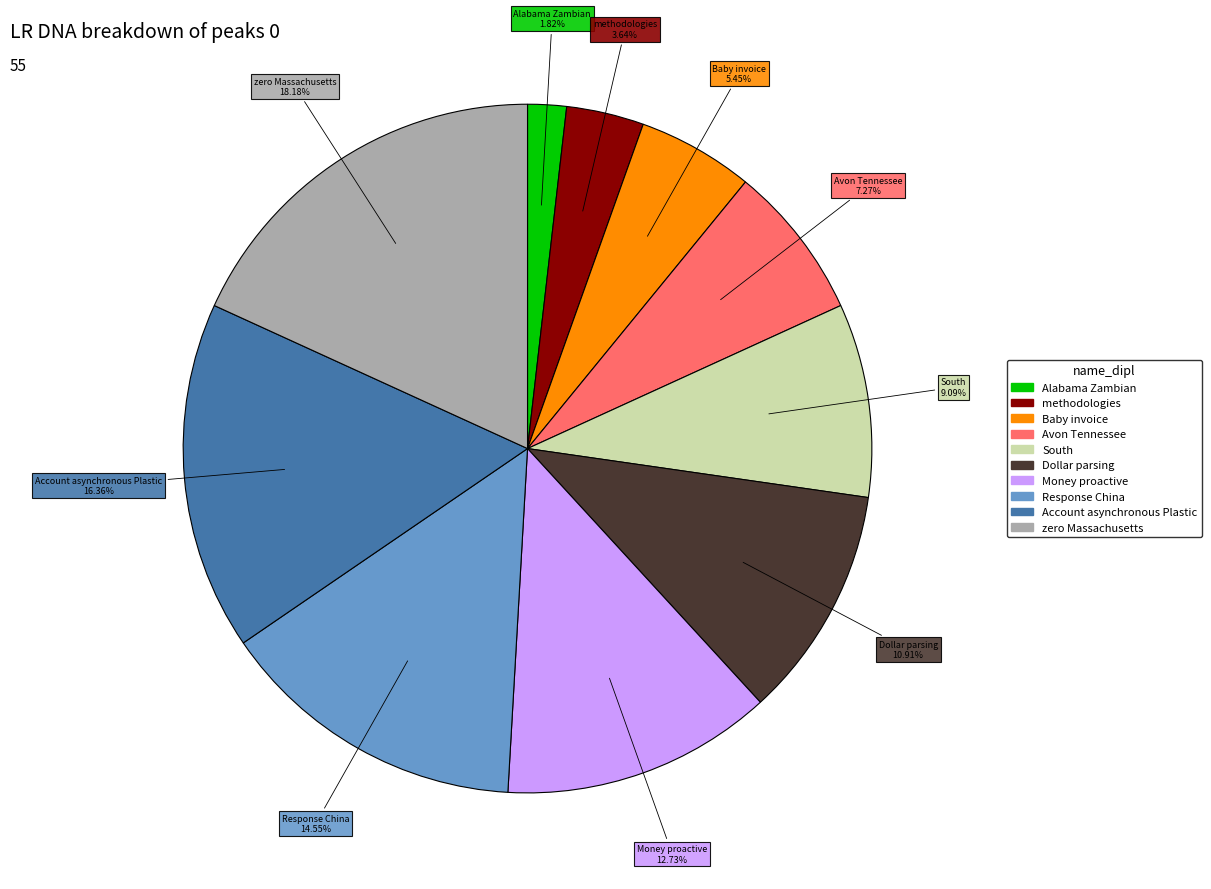

What percentage is the zero Massachusetts slice, to the nearest percent?

18%